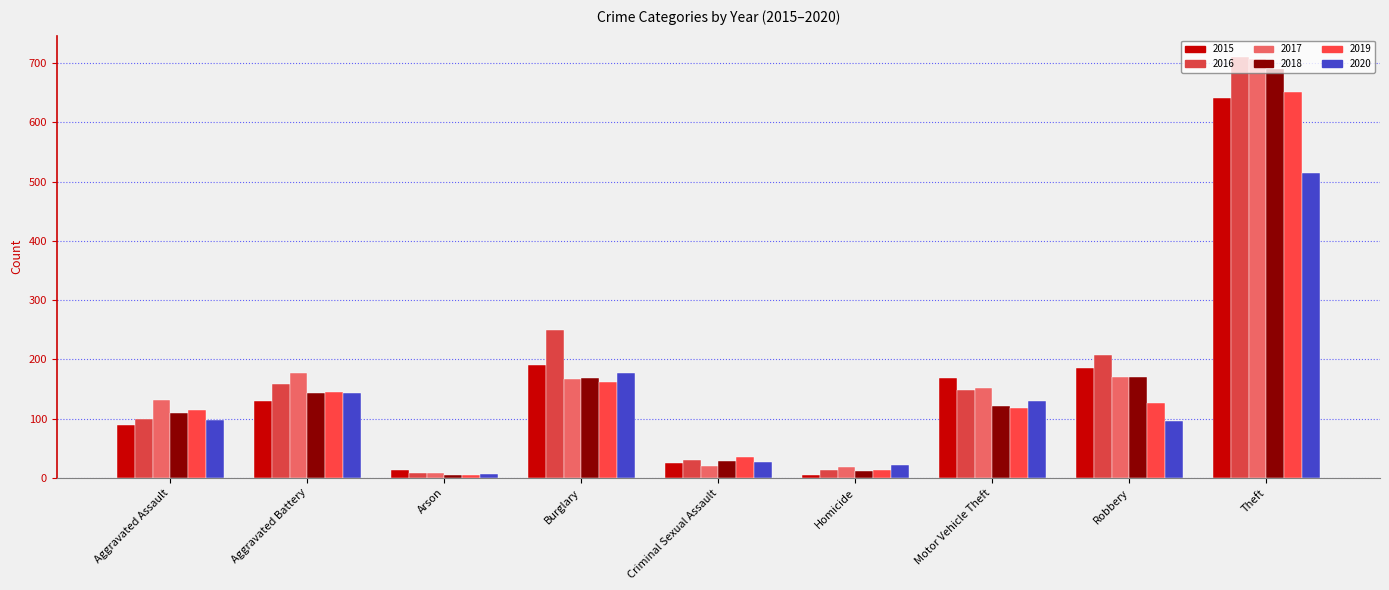

How many values in the 2017 series are below 152?

4